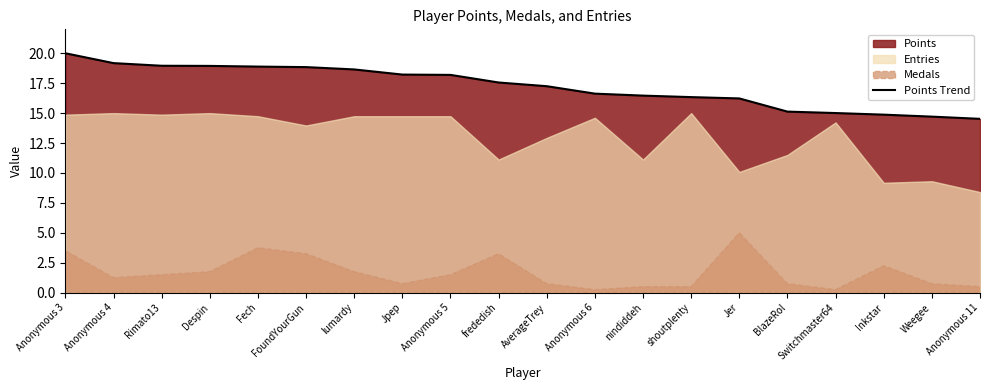

True or false: there are more than 2 points higher than both neighbors.

False